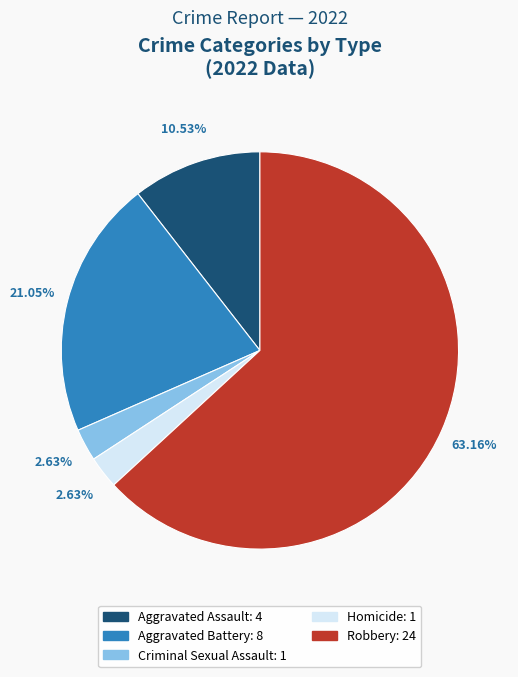

Which category has the biggest portion of the pie?

Robbery